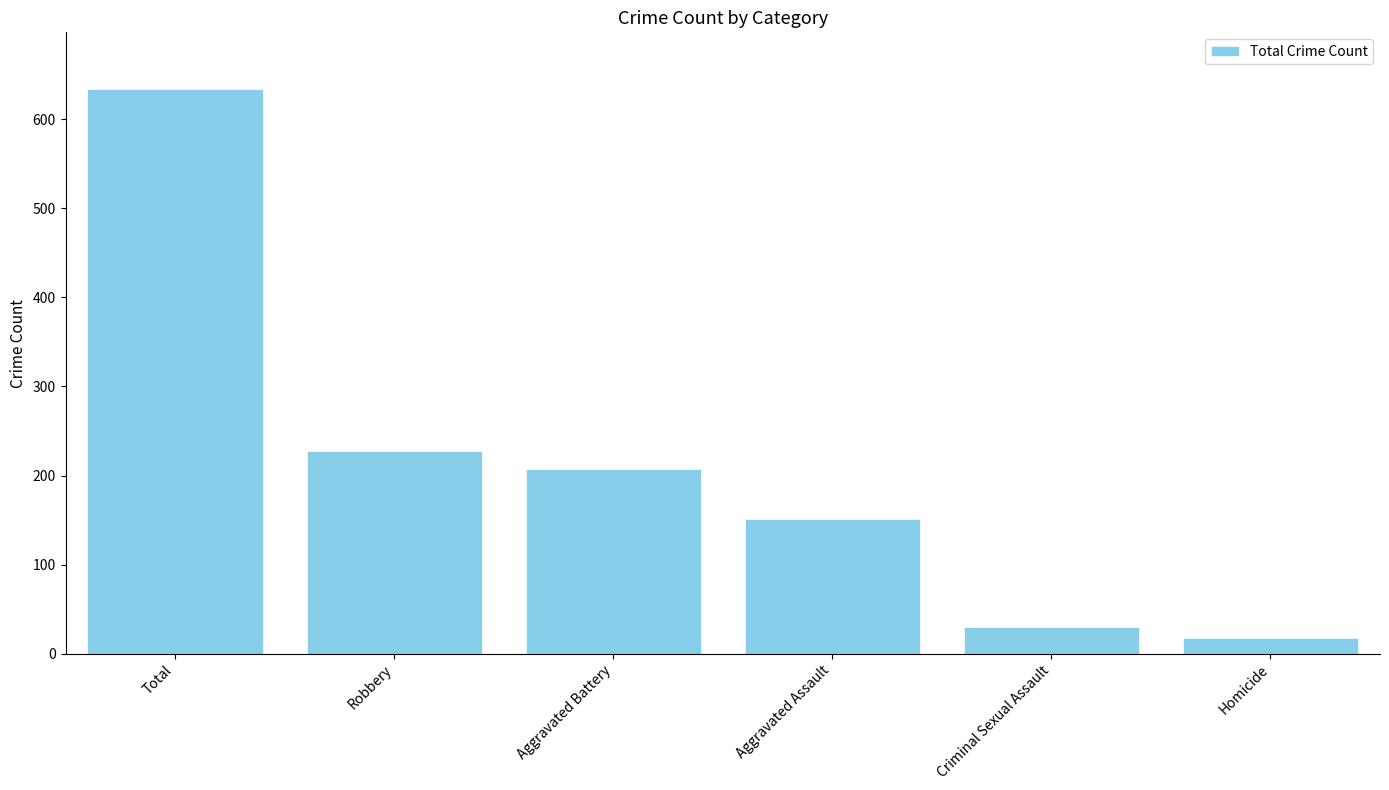

Are the bars horizontal?

No